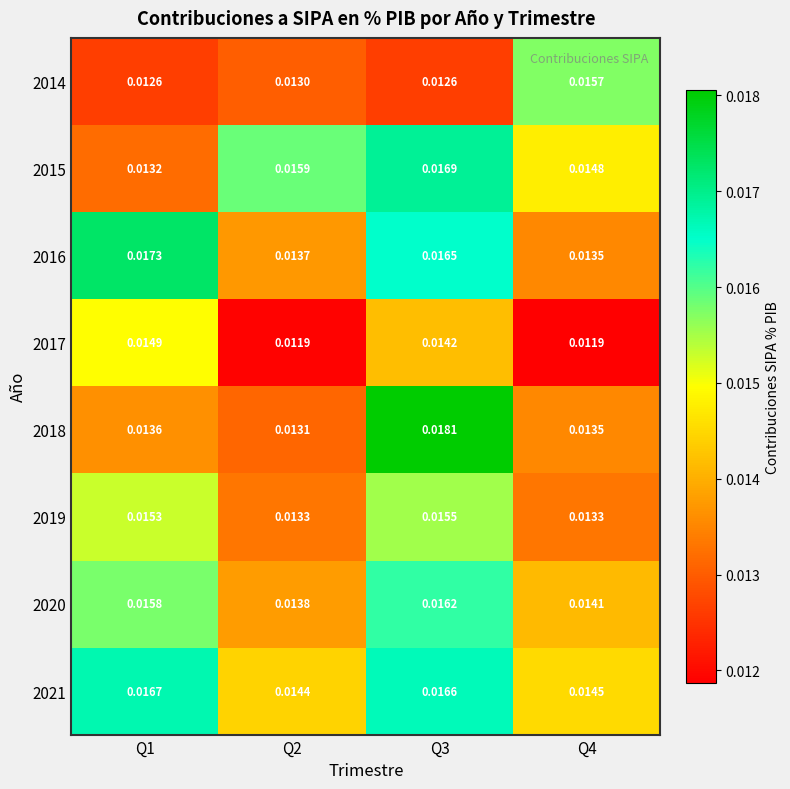

Is the value of 2020 at Q4 greater than the value of 2015 at Q4?

No